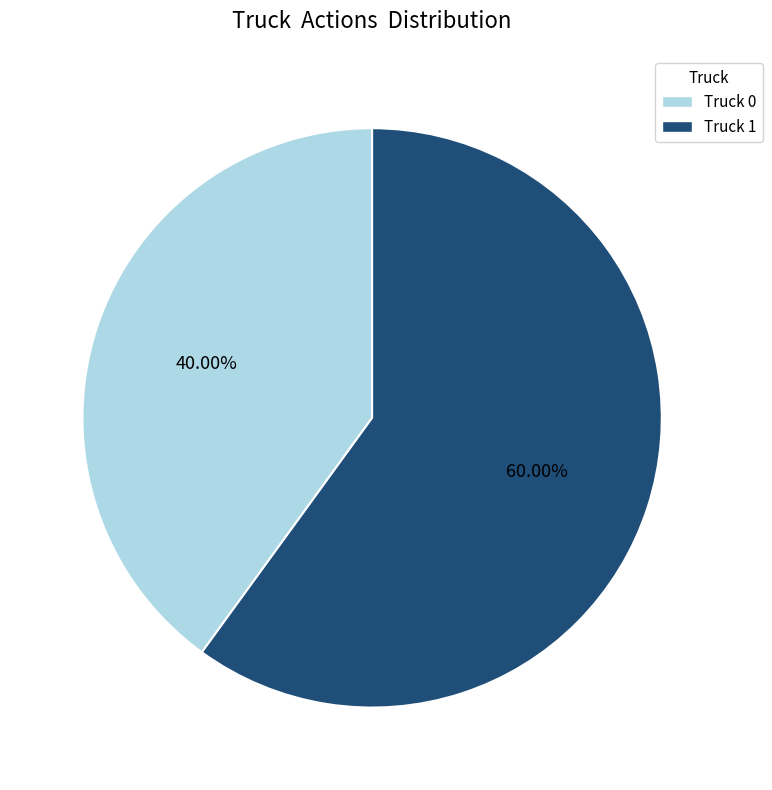

Do Truck 0 and Truck 1 together represent more than half of the pie?

Yes